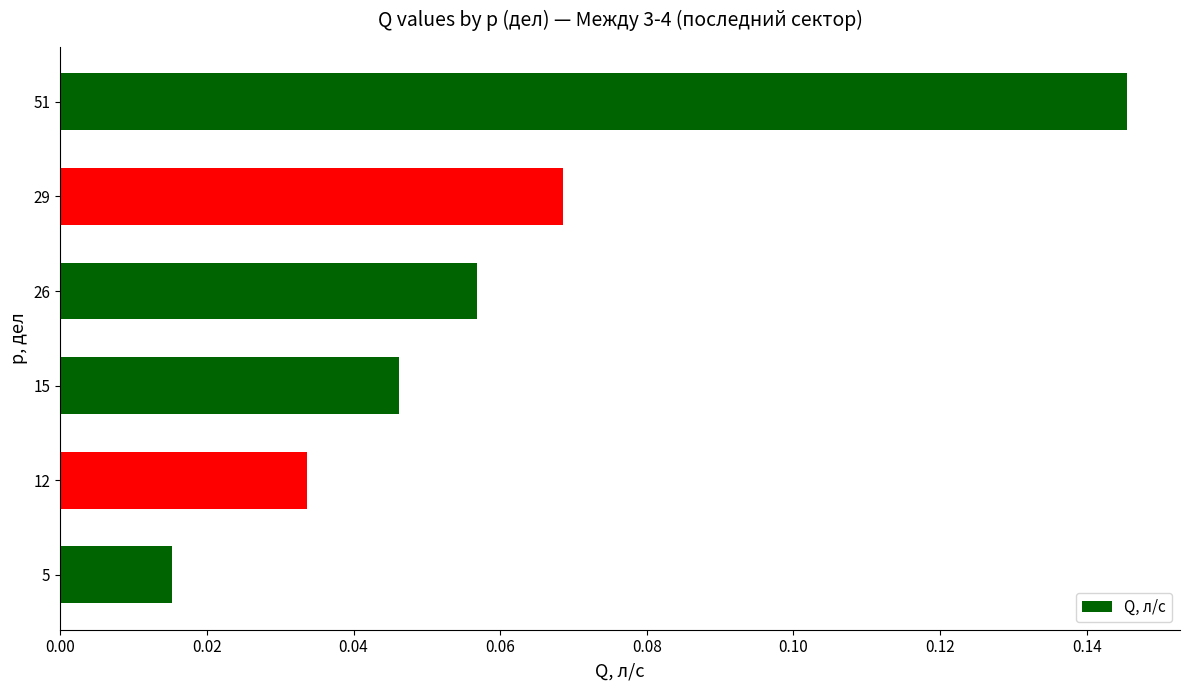

Rank the categories by value from lowest to highest.

5, 12, 15, 26, 29, 51